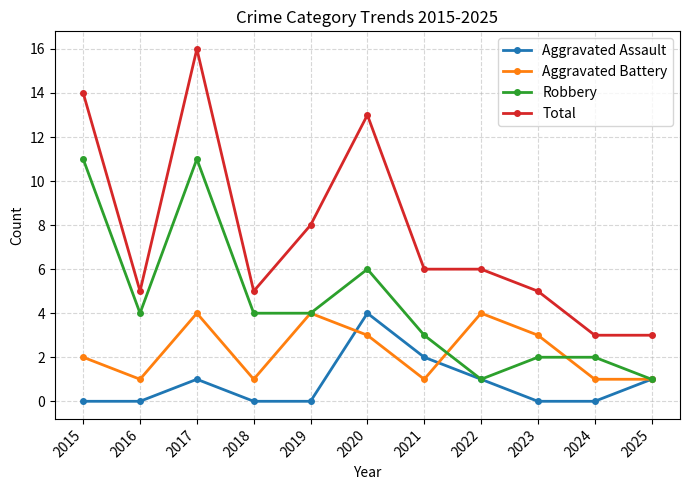

List the series in order of their overall mean, lowest first.

Aggravated Assault, Aggravated Battery, Robbery, Total